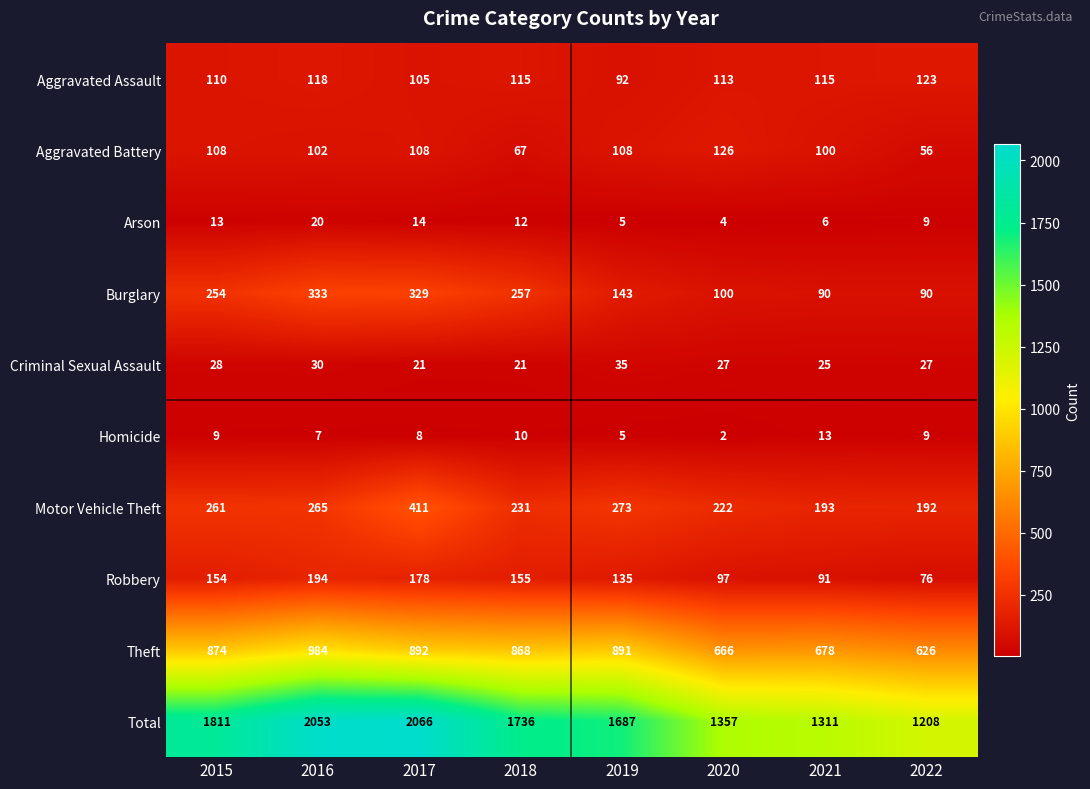

What is the average value of the Theft series?

810